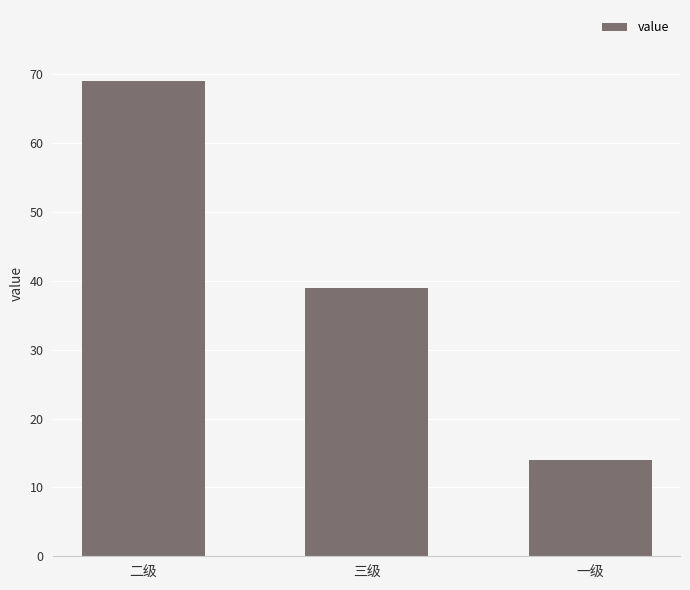

Reading right to left, what are all the values shown in this chart?

一级=14	三级=39	二级=69